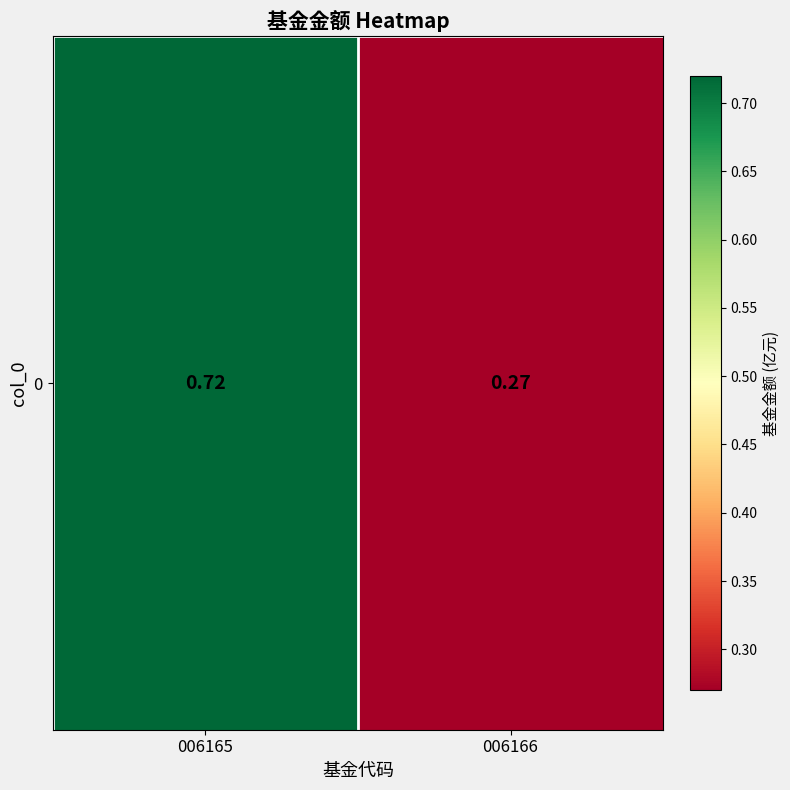

Which category has the highest value across all series?

006165